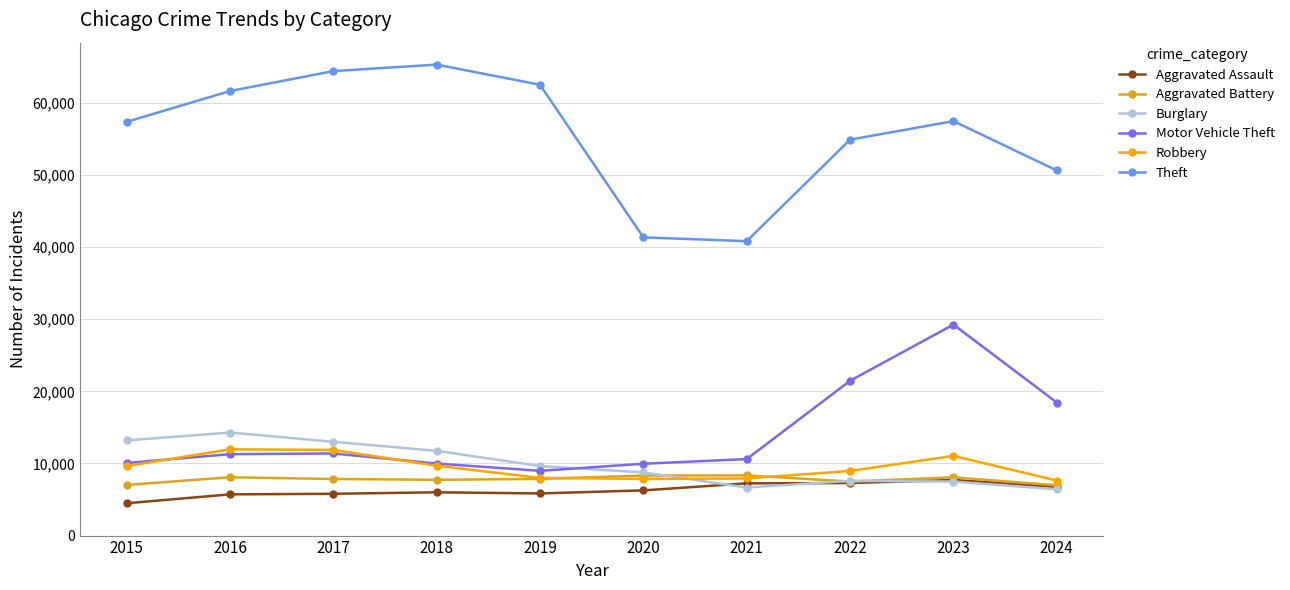

Count the number of data series in this chart.

6